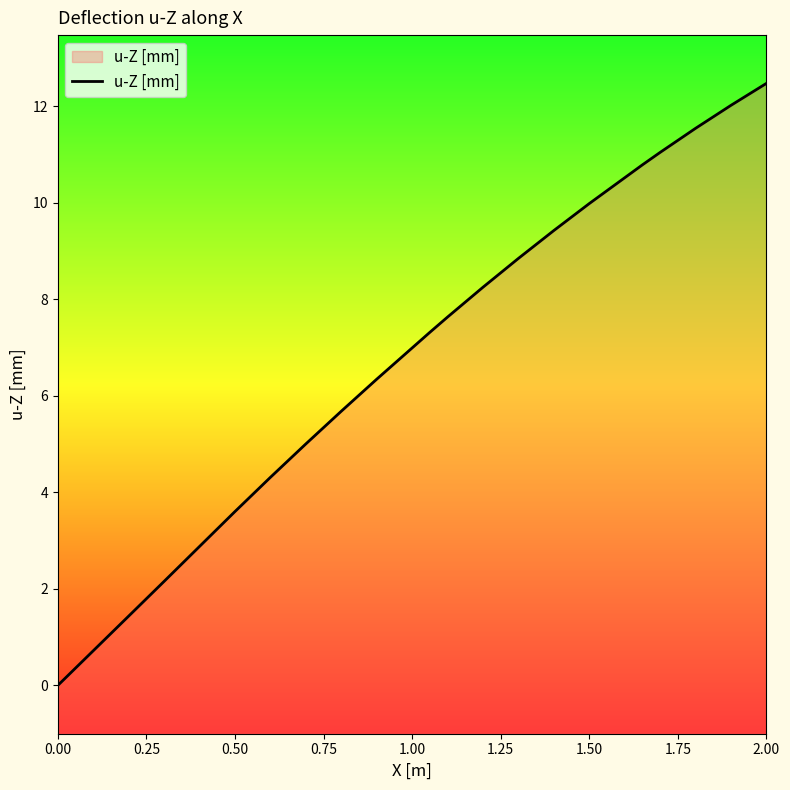

Reading left to right, list all the values displayed in this chart.

-0.0	0.7	1.4	2.2	3.2	3.6	4.3	5.0	5.7	6.3	7.3	7.6	8.3	8.8	9.4	10.0	10.8	11.0	11.5	12.0	12.5